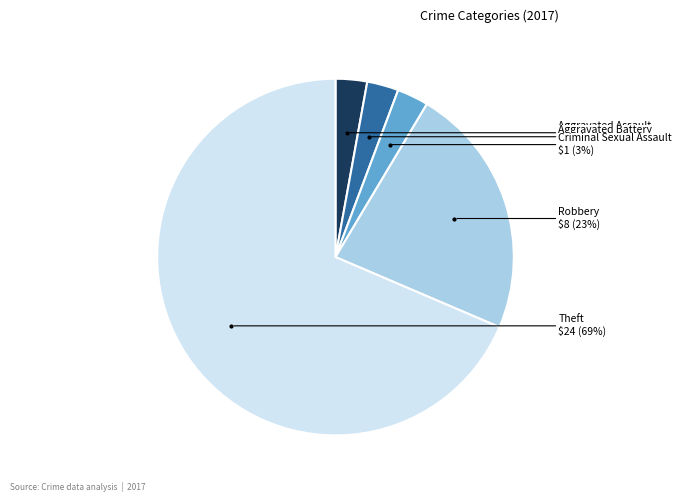

To the nearest percent, what portion does Robbery represent?

23%